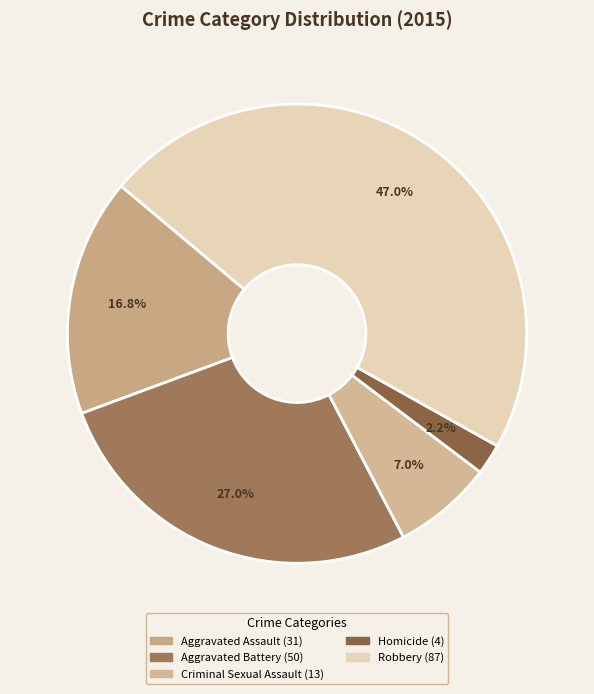

To the nearest percent, what is the average slice percentage?

20%